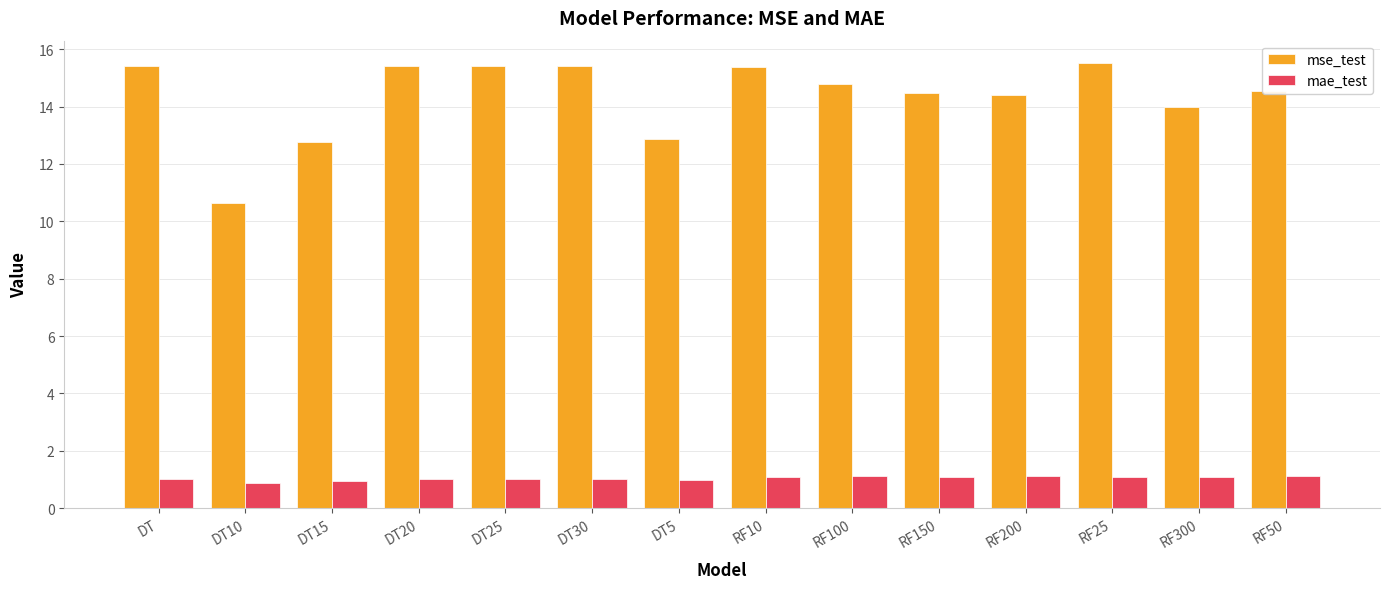

Does the chart contain any negative values?

No